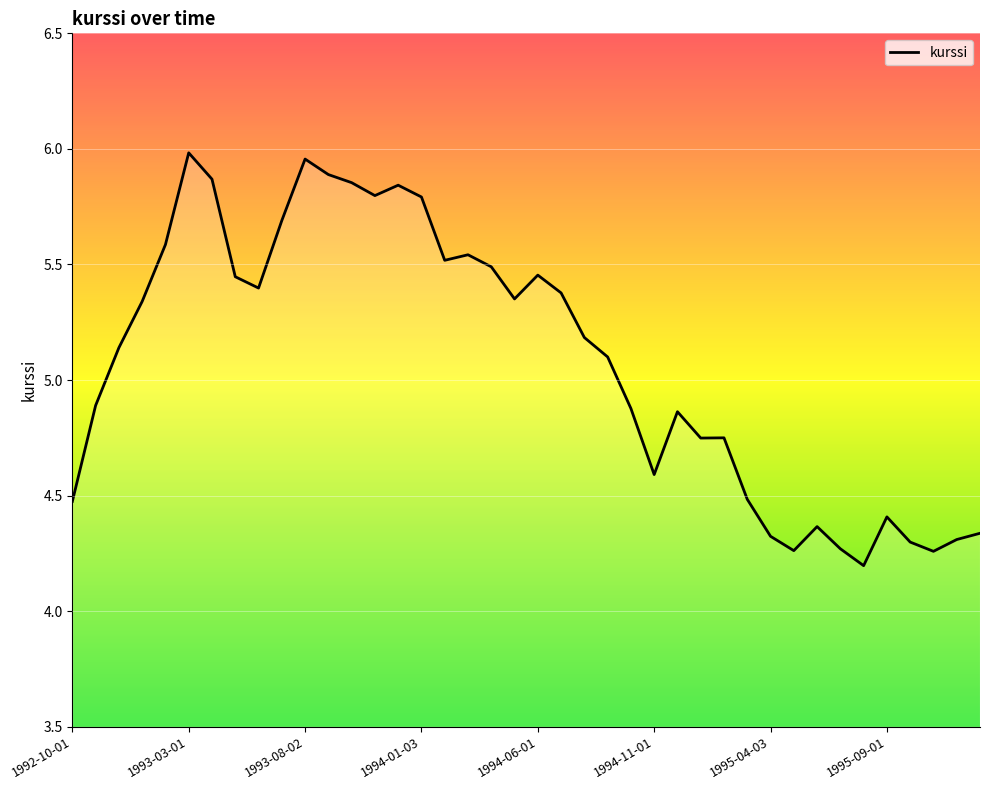

What is the minimum value shown in the chart?

4.2